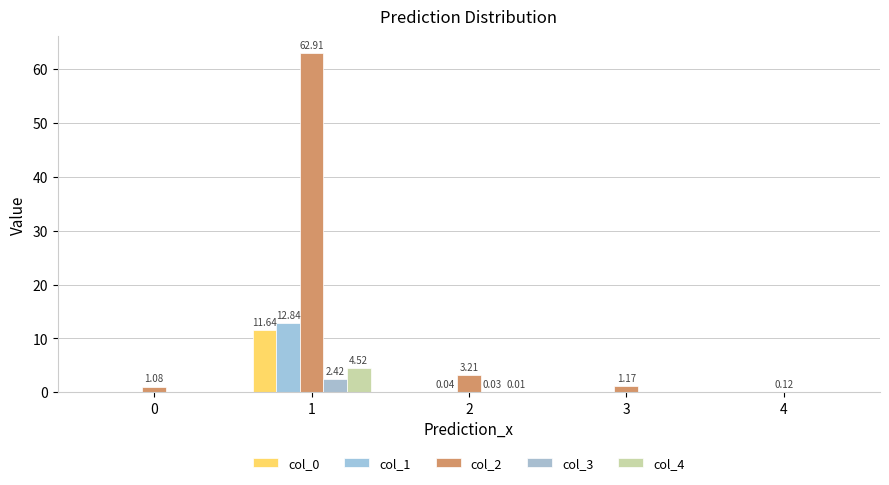

Is it true that col_2 equals 1.1 at 0?

True